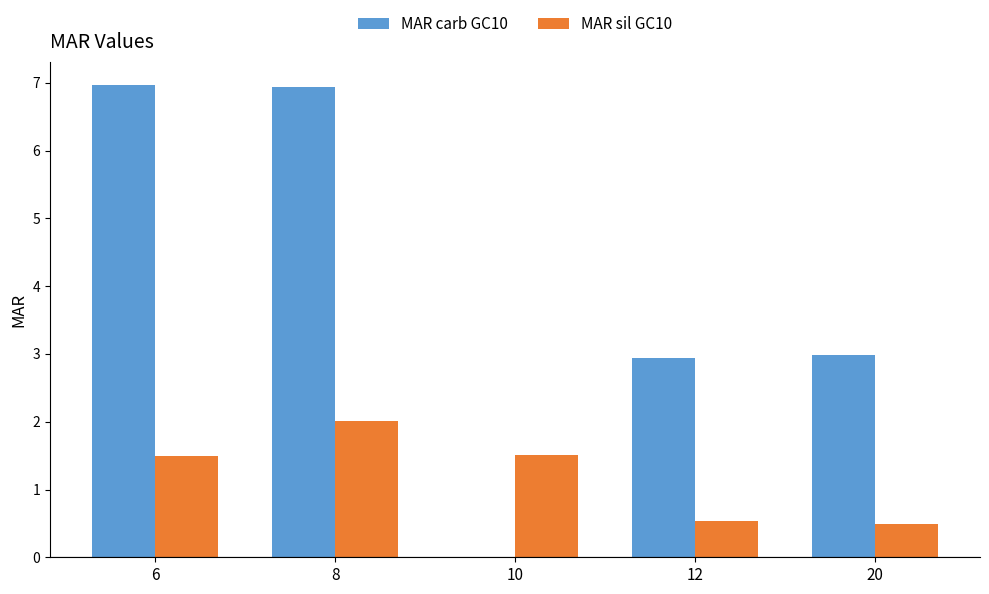

What is the maximum value for MAR carb GC10?

7.0